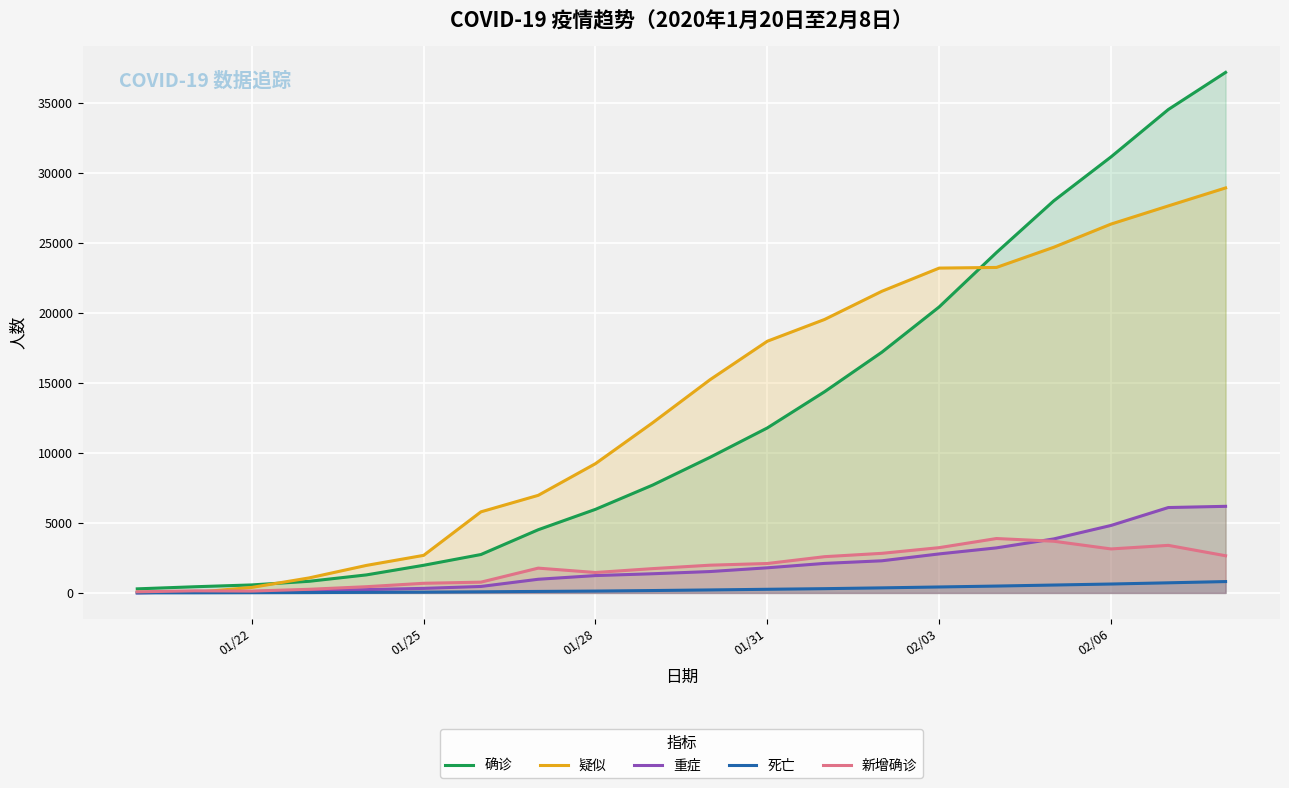

What is the maximum value for 重症?

6188